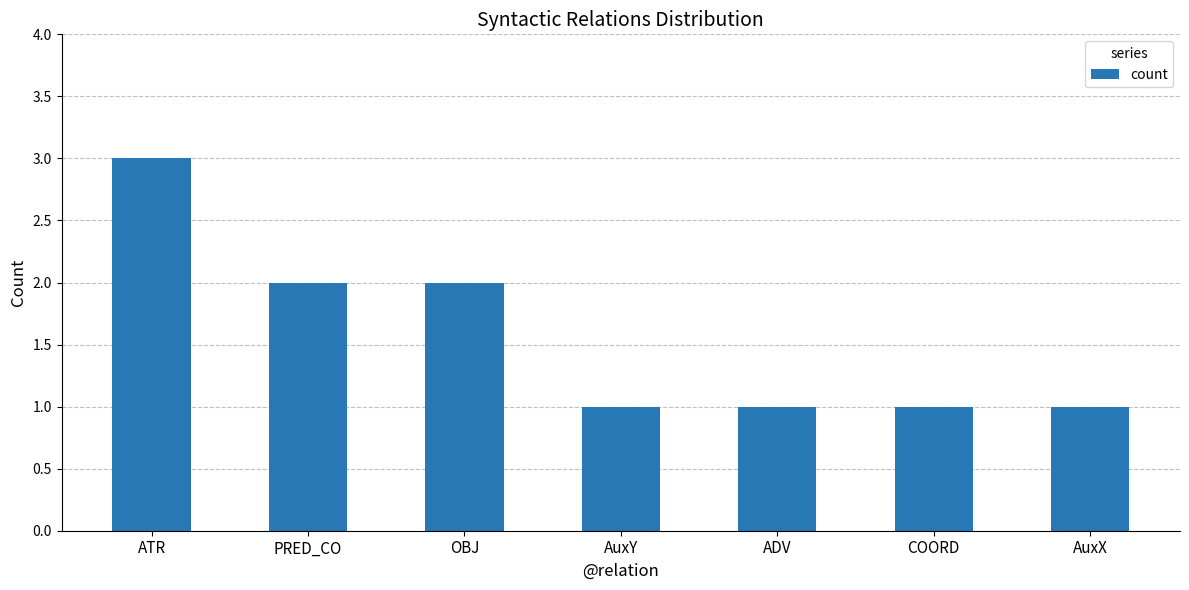

What is the approximate value at OBJ?

2